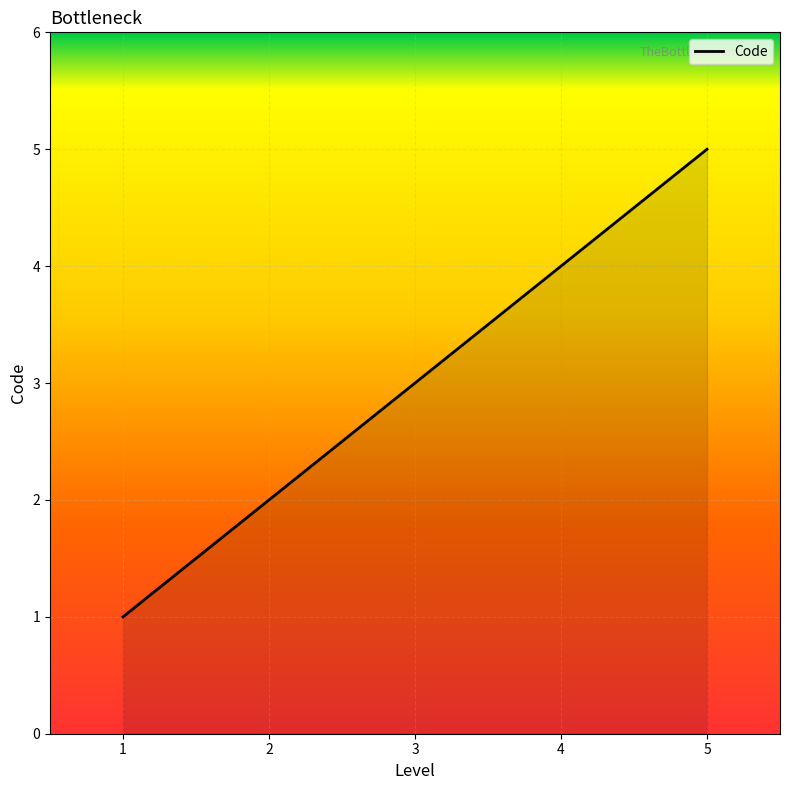

How many categories are shown in the chart?

5